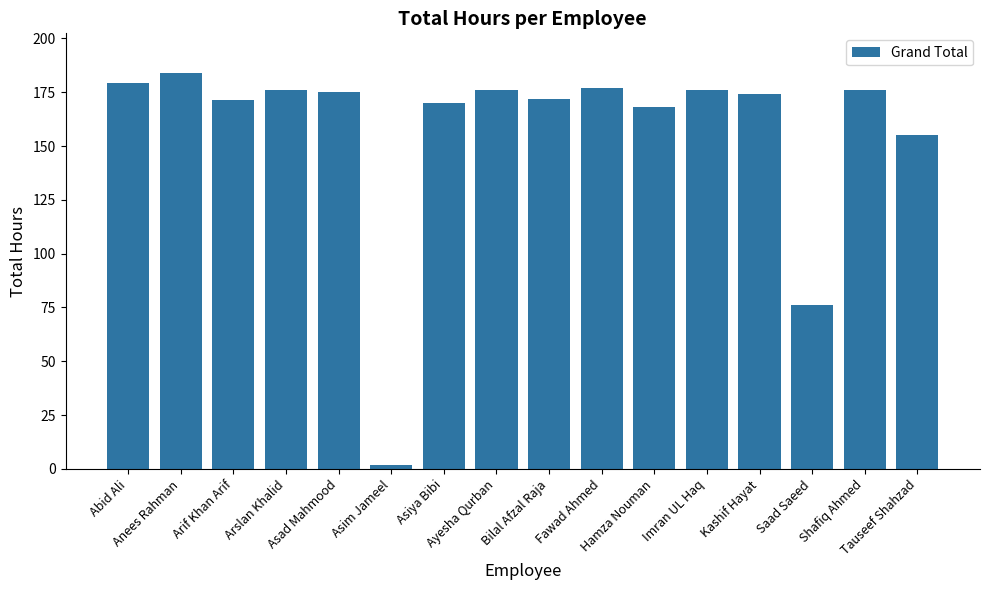

Read the value at Tauseef Shahzad.

155.0